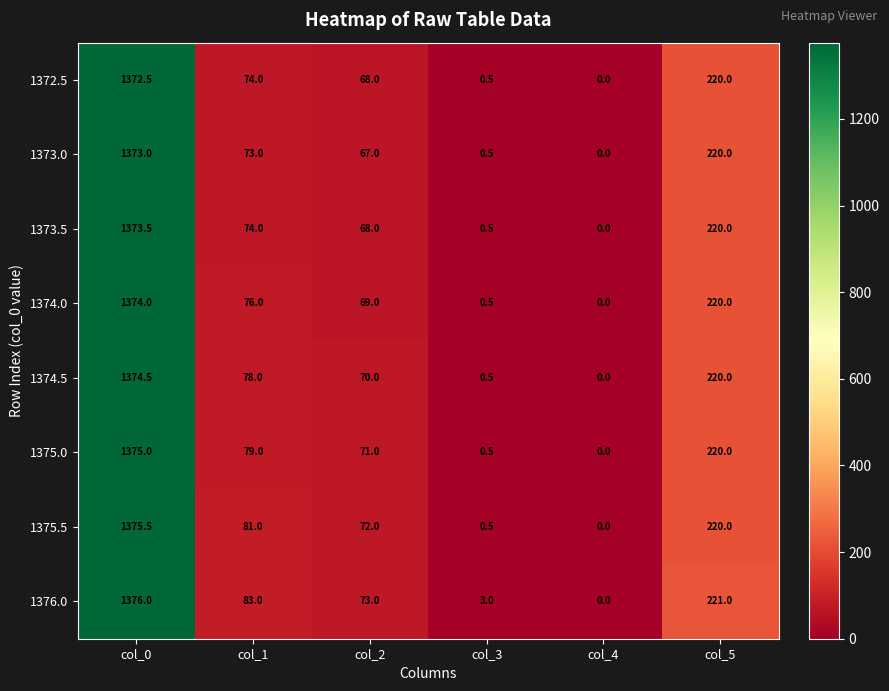

Which series has the largest range (max minus min)?

1376.0